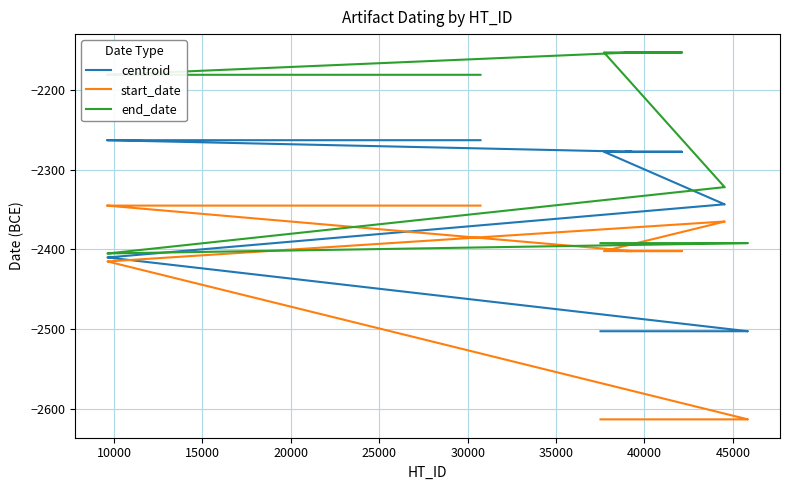

What are all the series names shown in the legend?

centroid, start_date, end_date